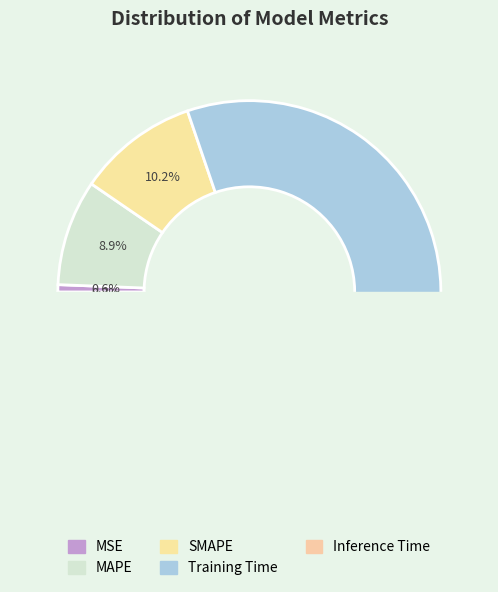

Does Training Time account for over 50% of the chart?

Yes